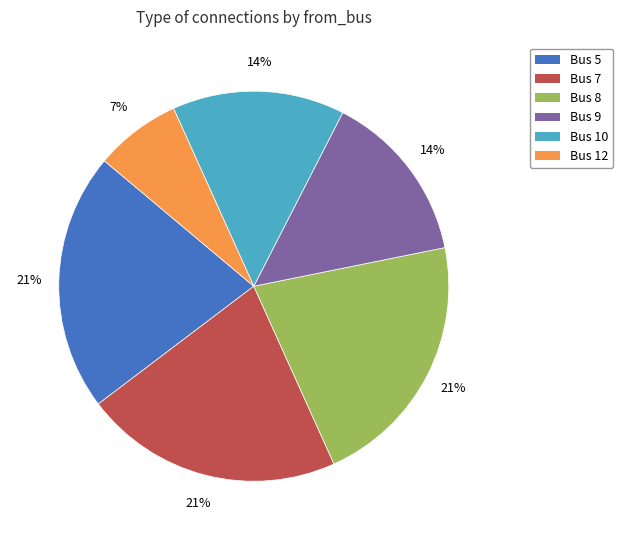

Is there a majority slice in this chart?

No